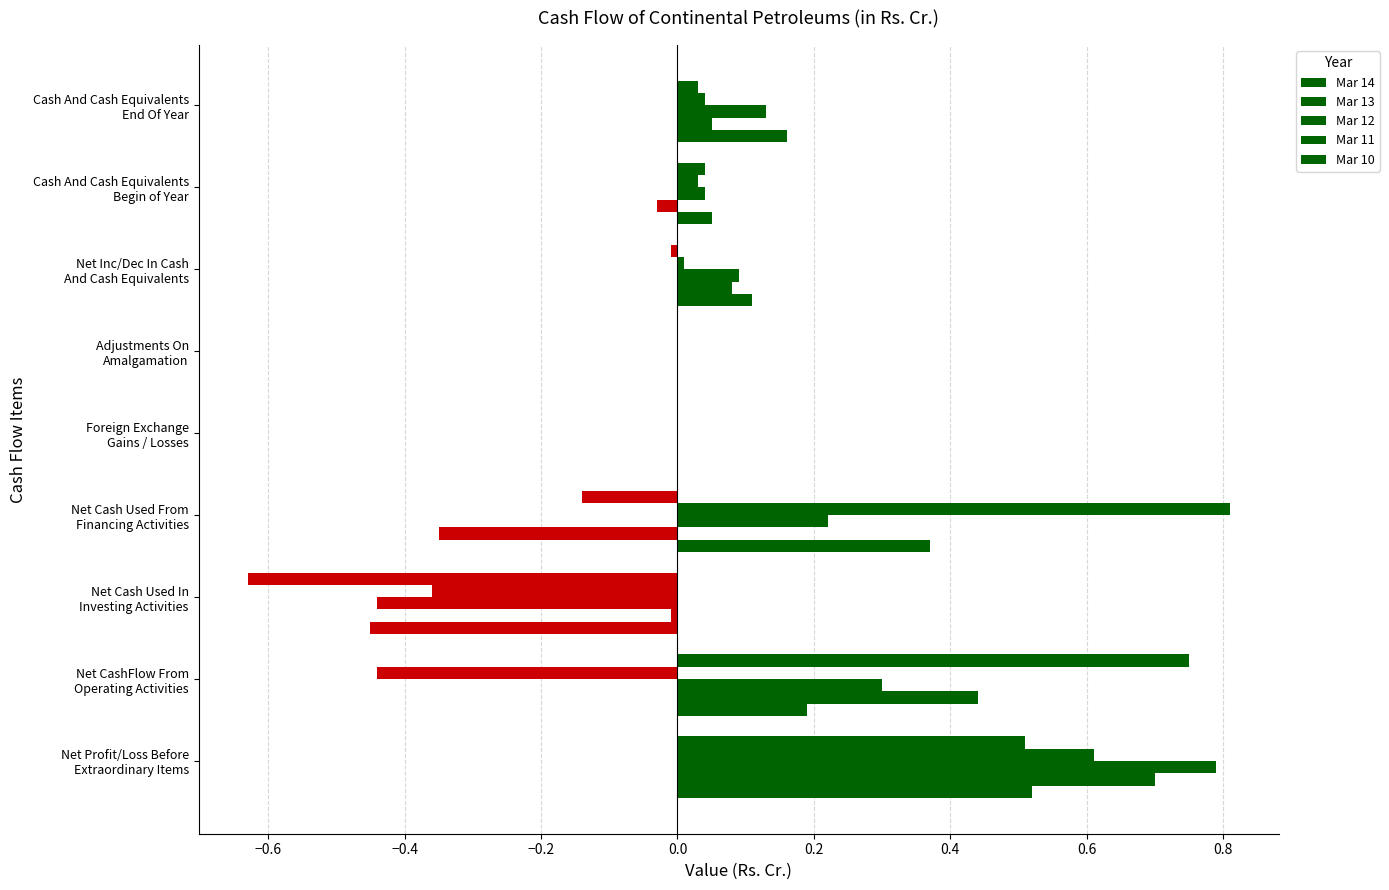

Which series has the largest total across all categories?

Mar 12